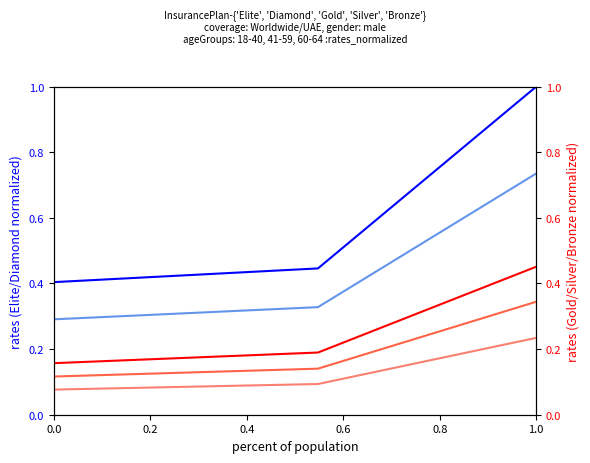

What is the maximum value for Diamond?

0.7